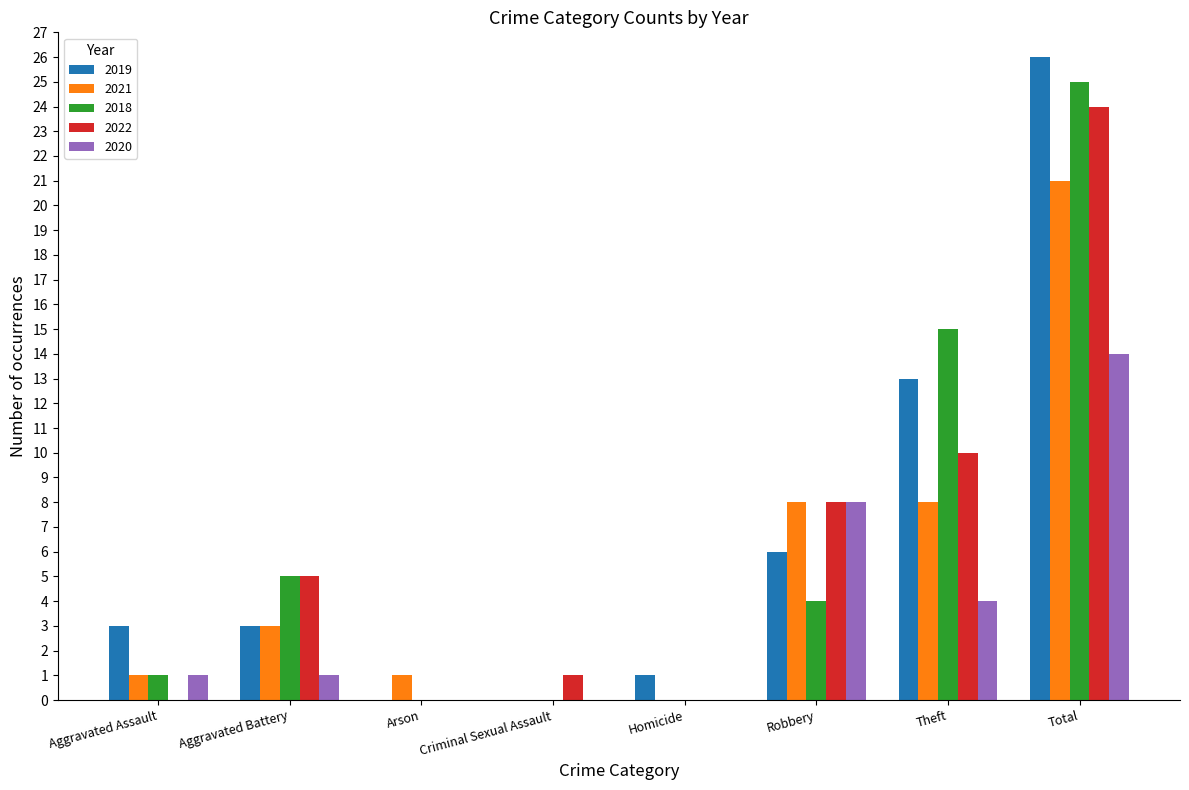

What is the total value across all series at Aggravated Battery?

17